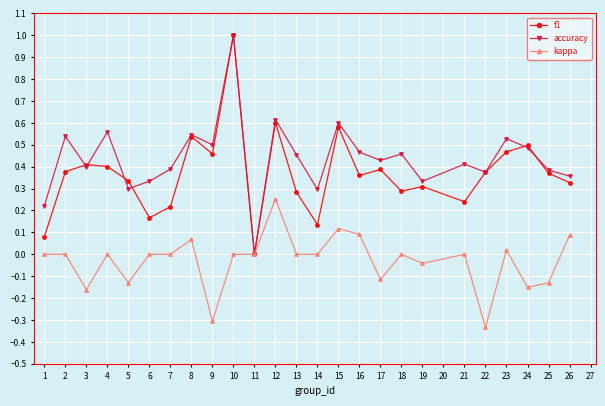

List the series in order of their overall mean, lowest first.

kappa, f1, accuracy